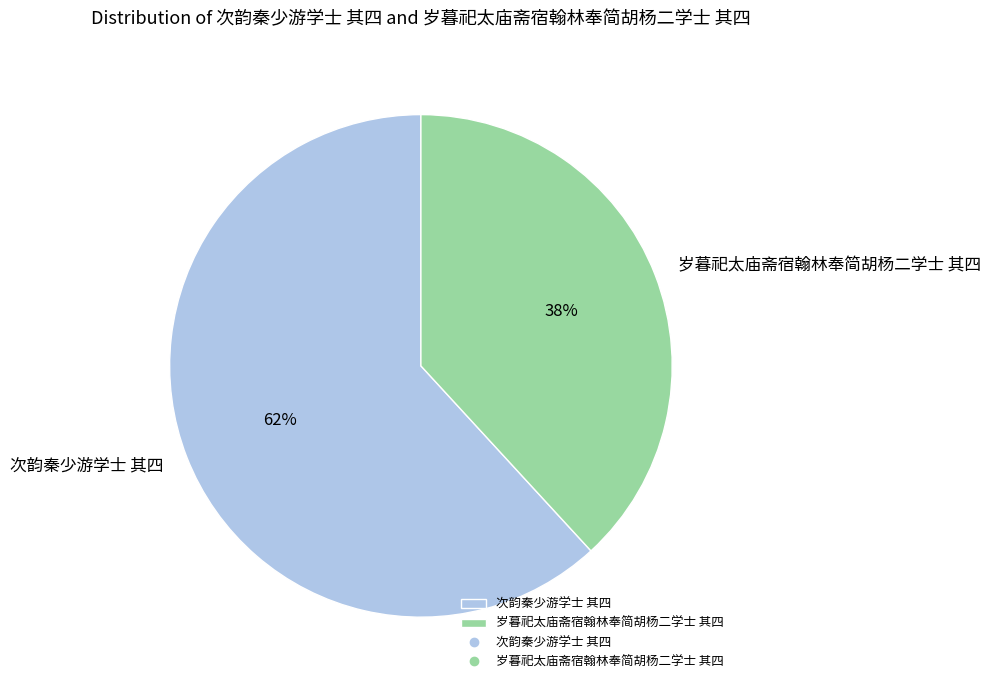

The 岁暮祀太庙斋宿翰林奉简胡杨二学士 其四 slice represents 30% of the pie. True or false?

False